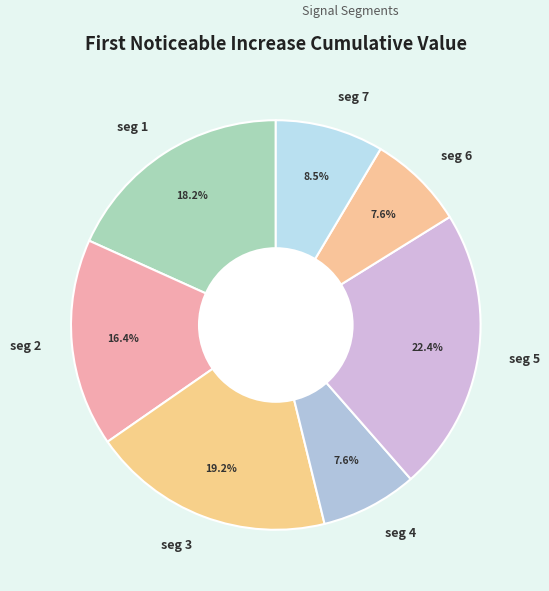

Is seg 2 the majority of the pie?

No